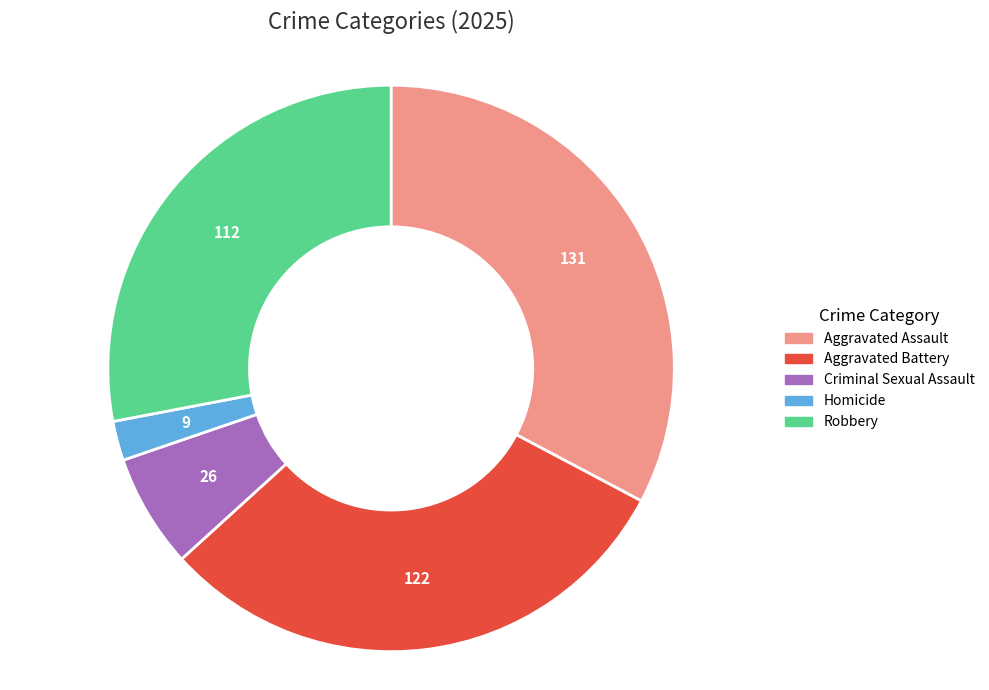

Is the sum of Aggravated Battery and Aggravated Assault greater than half?

Yes